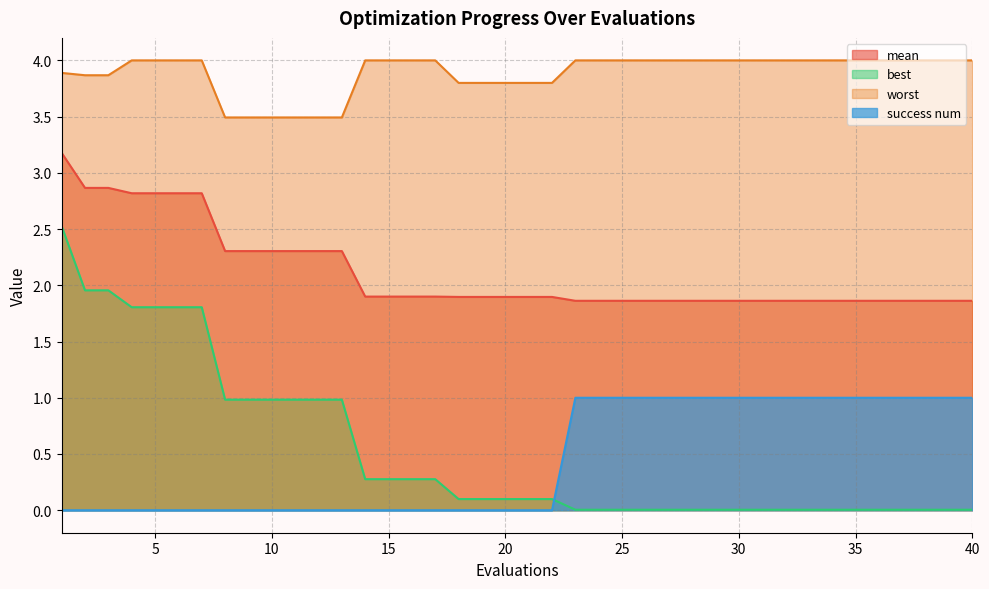

How many lines are shown in the chart?

4